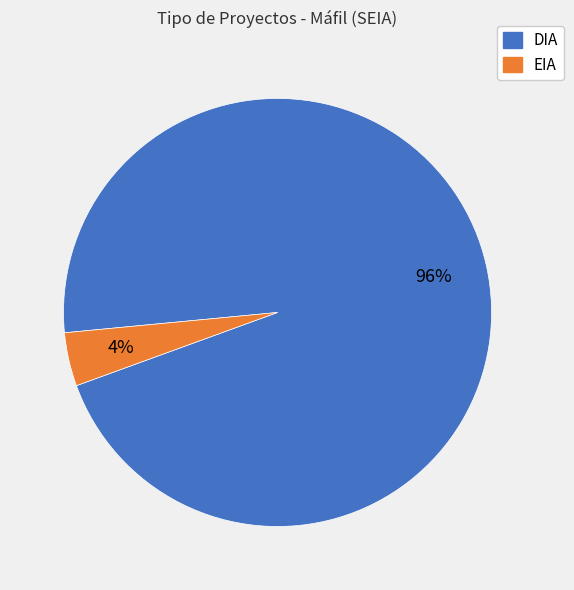

What is the majority slice?

DIA